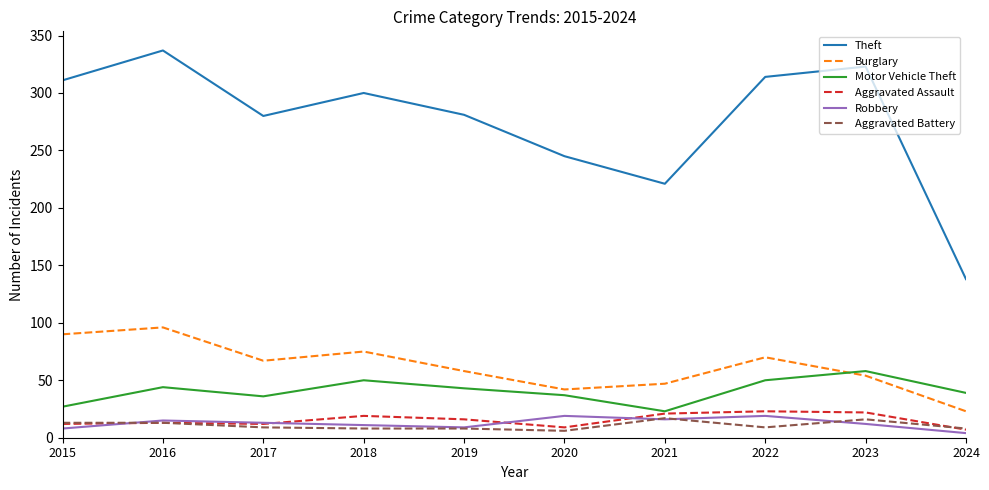

What are all the series names shown in the legend?

Theft, Burglary, Motor Vehicle Theft, Aggravated Assault, Robbery, Aggravated Battery